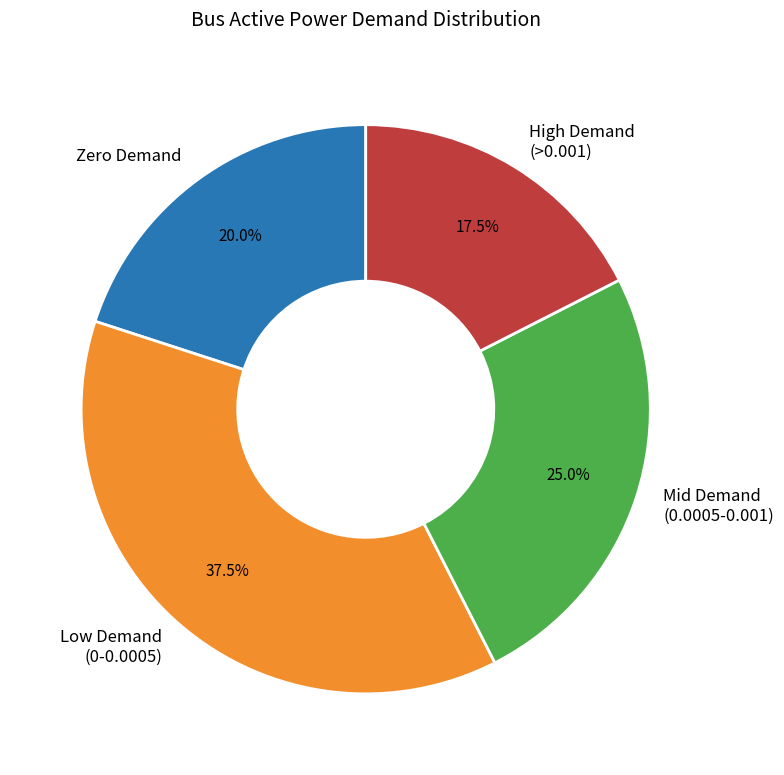

Which slice is the largest?

Low Demand (0-0.0005)